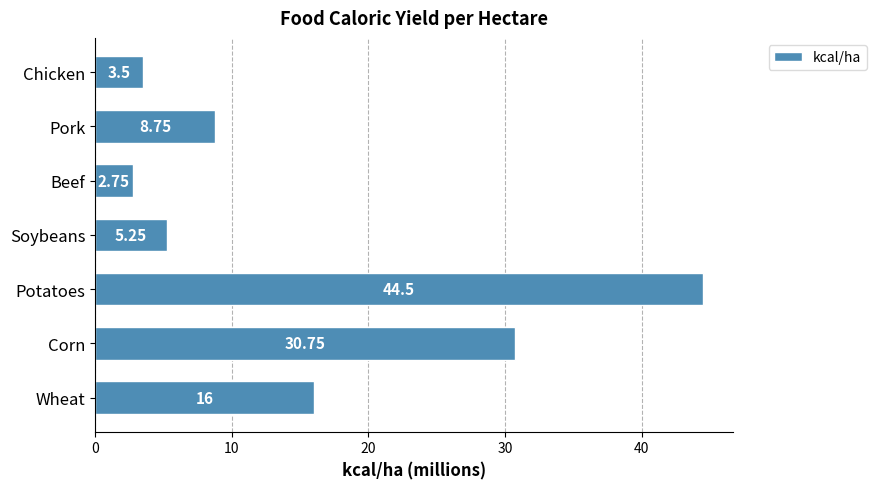

Which category has the lowest value across all series?

Beef